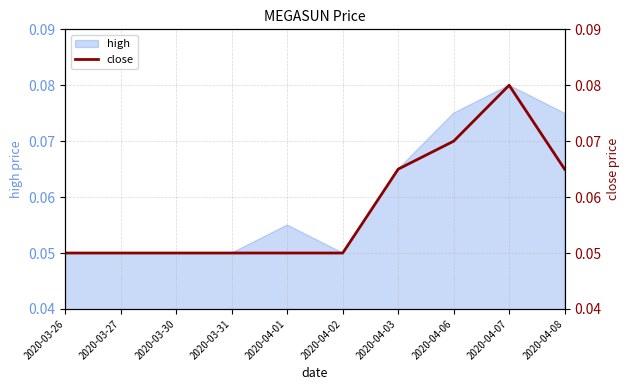

Reading left to right, what are all the values shown in this chart?

2020-03-26=0.1	2020-03-27=0.1	2020-03-30=0.1	2020-03-31=0.1	2020-04-01=0.1	2020-04-02=0.1	2020-04-03=0.1	2020-04-06=0.1	2020-04-07=0.1	2020-04-08=0.1